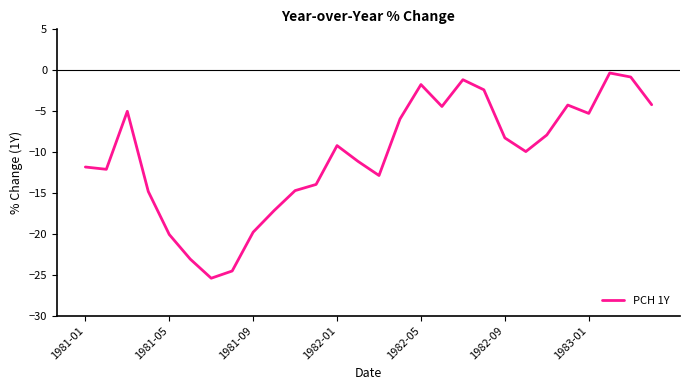

What is the smallest value displayed?

-25.4